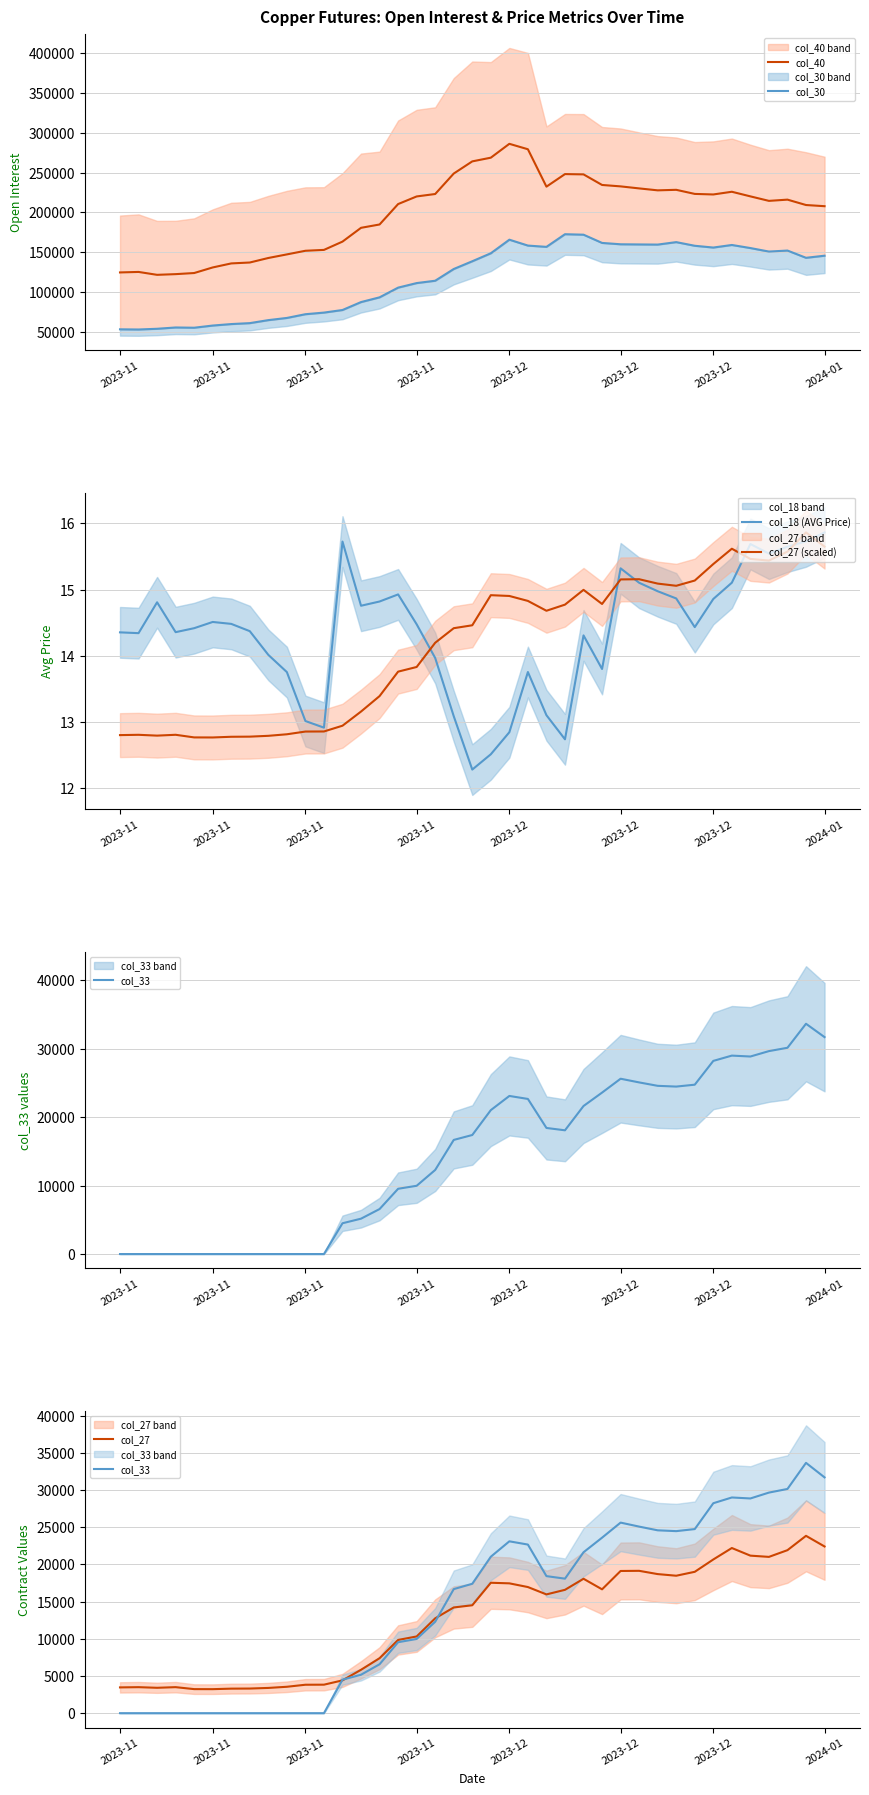

Is this an area chart (filled region under the line)?

No